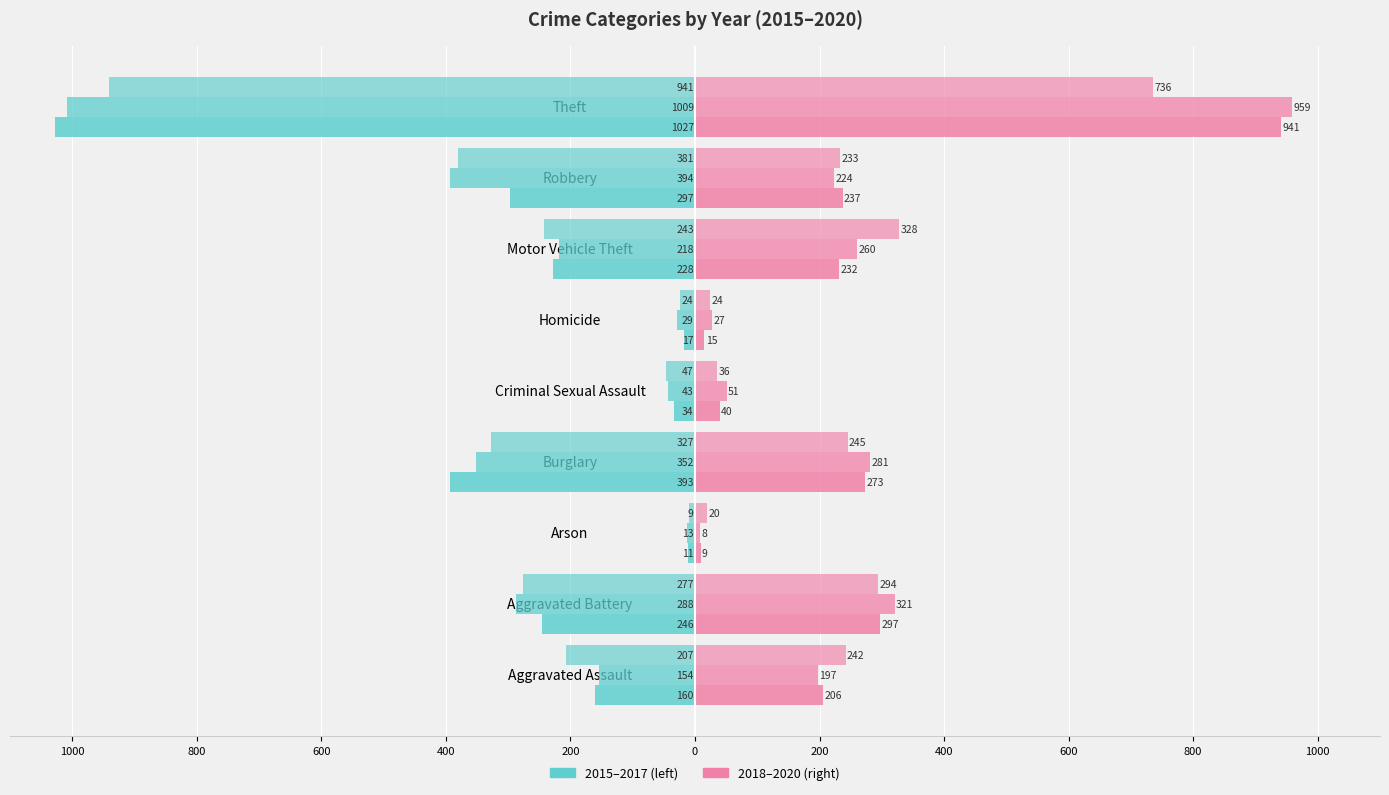

Which has a higher value, Motor Vehicle Theft or Aggravated Assault?

Aggravated Assault